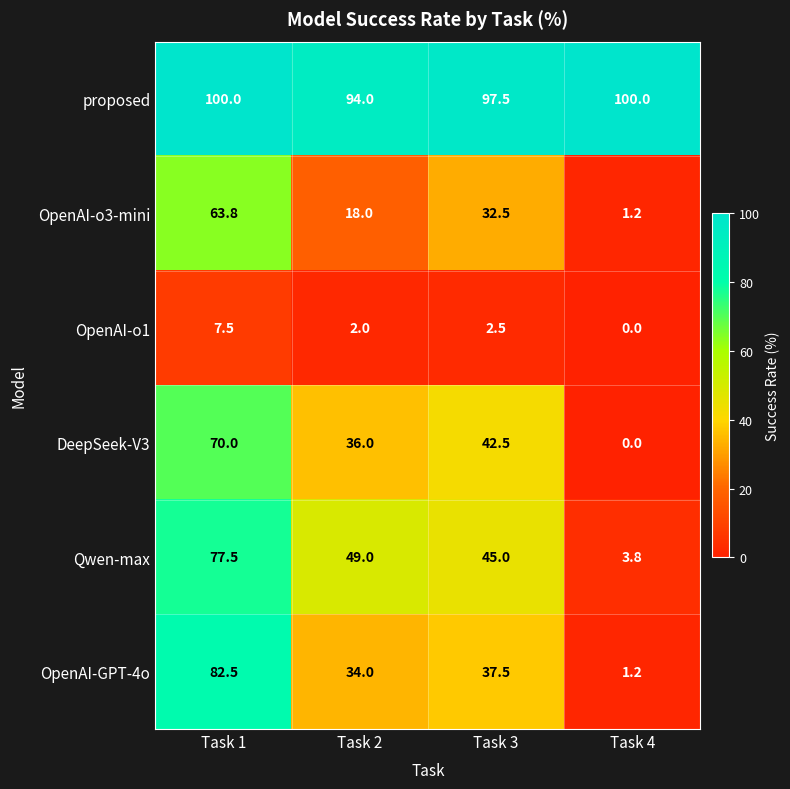

Is it true that OpenAI-o3-mini equals 1.2 at Task 4?

True